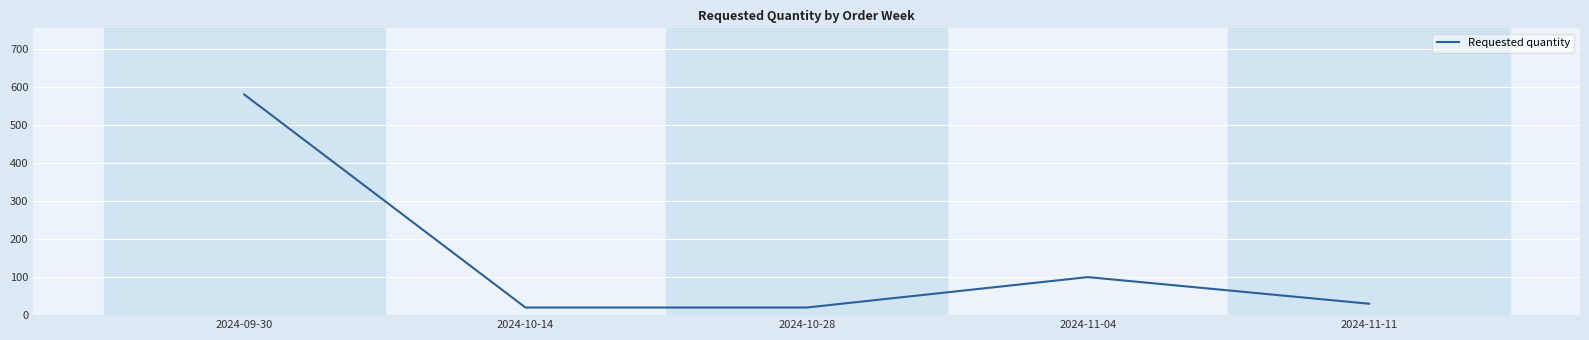

At which label is the value closest to 300?

2024-11-04